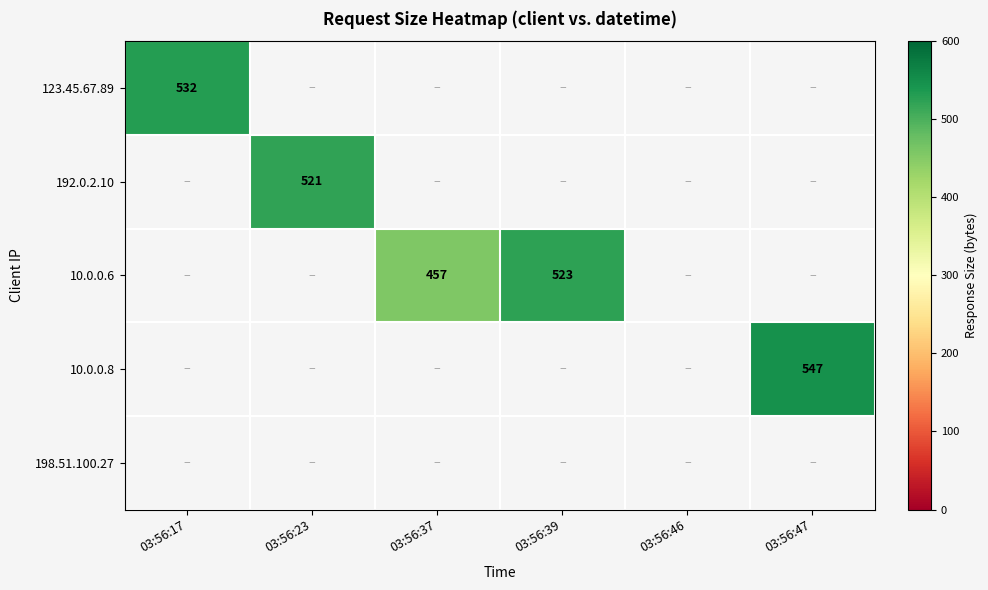

The value of 10.0.0.6 at 03:56:37 is 457. True or false?

True